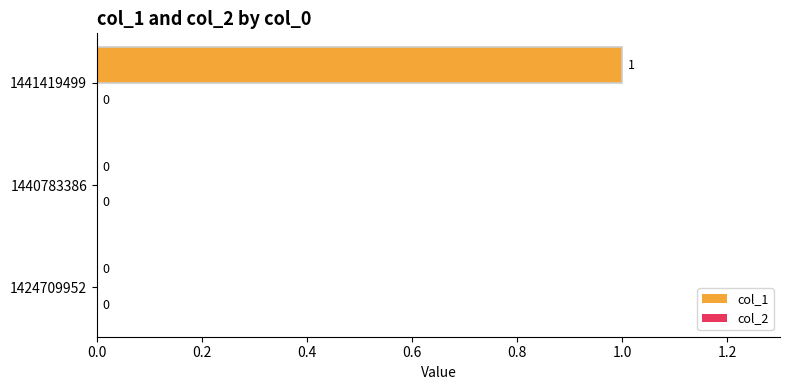

What is the change in value from 1424709952 to 1441419499?

+1